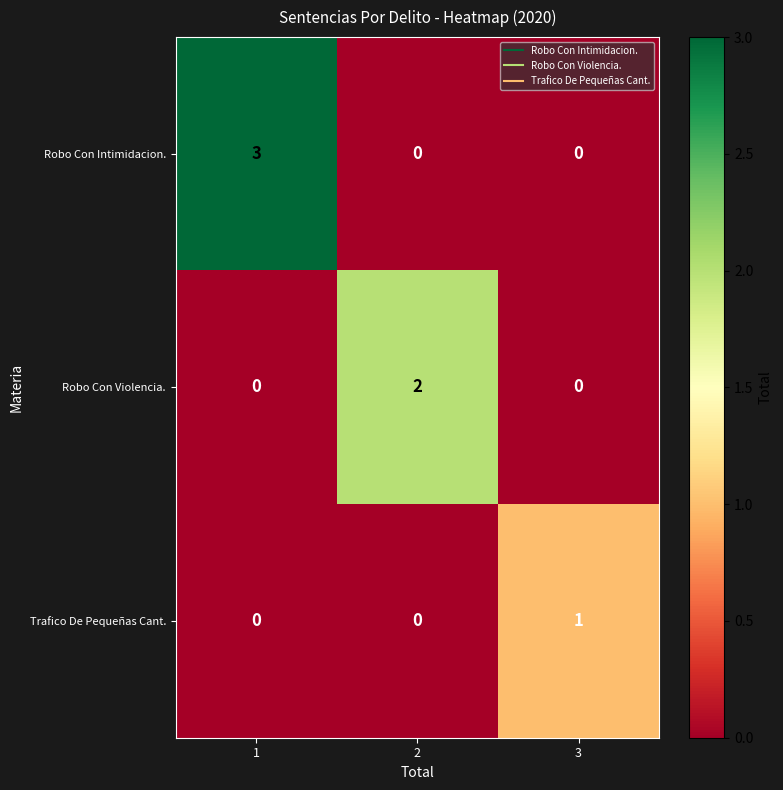

Reading right to left, transcribe all the data shown in this chart.

Robo Con Intimidacion.: 0	0	3
Robo Con Violencia.: 0	2	0
Trafico De Pequeñas Cant.: 1	0	0